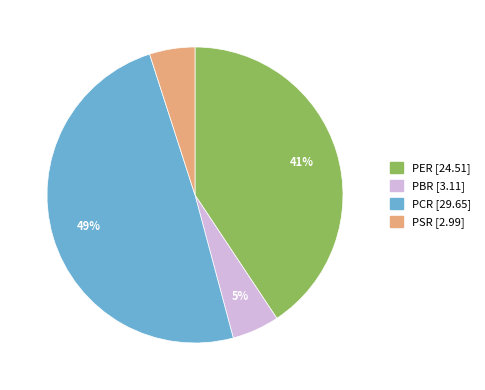

Is the sum of PER and PSR greater than half?

No